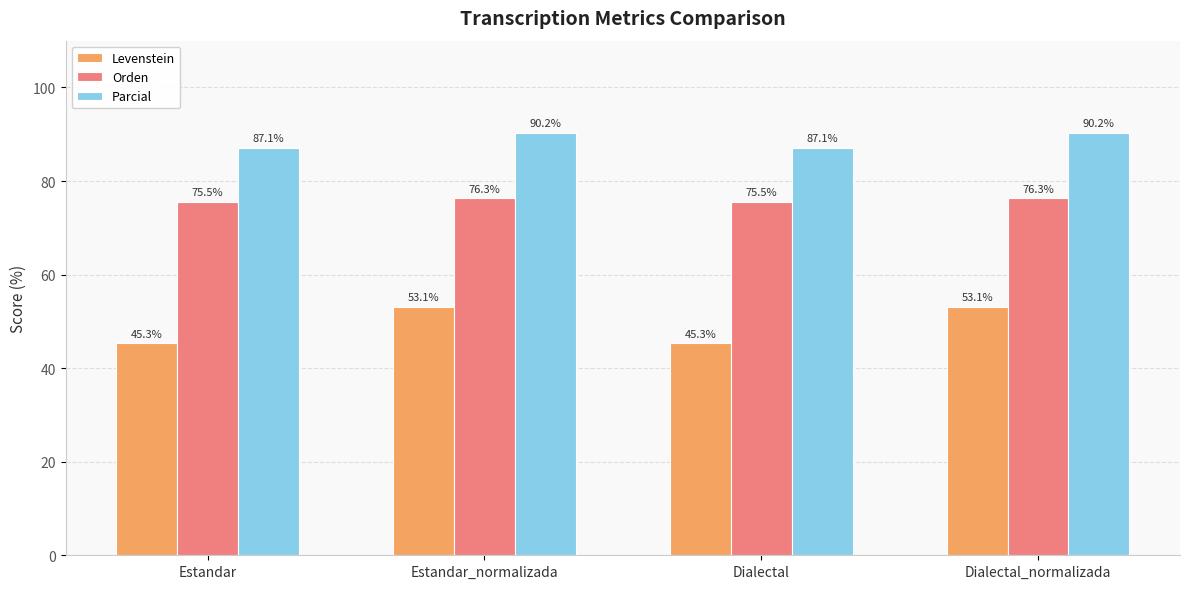

What is the maximum value shown in the chart?

90.2